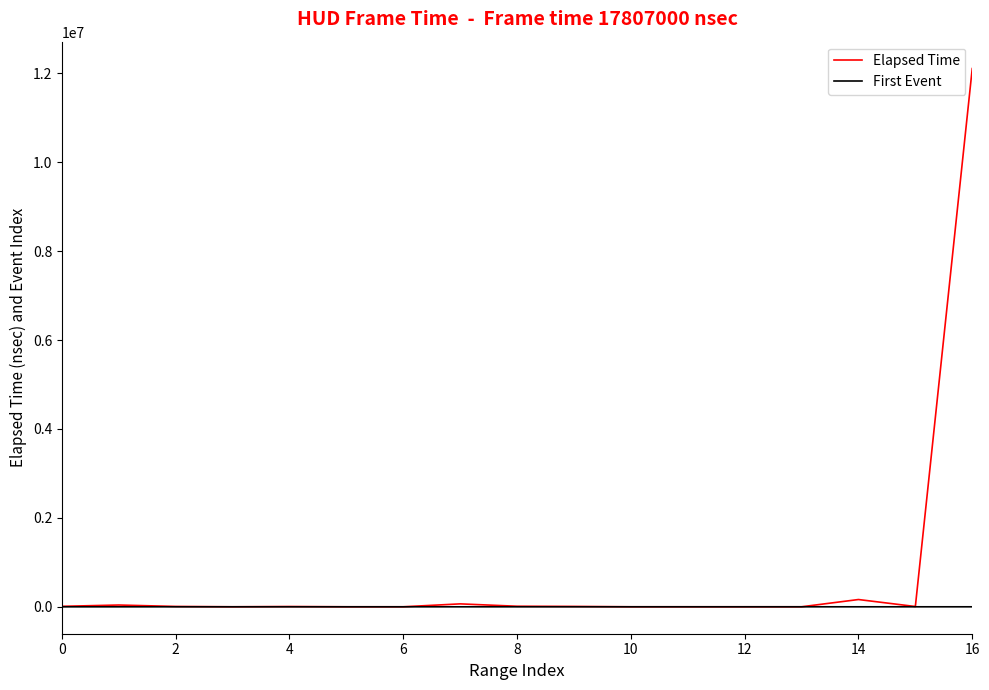

What are all the series names shown in the legend?

Elapsed Time, First Event